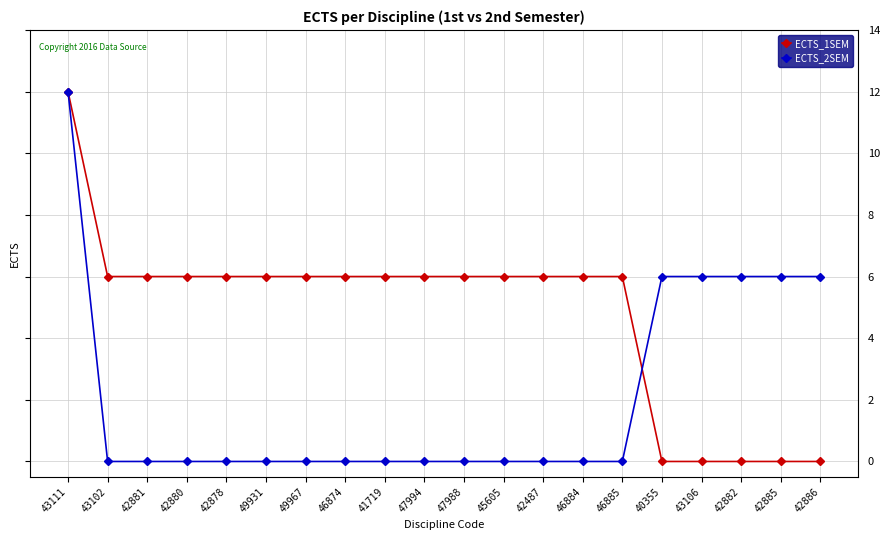

Is it true that ECTS_1SEM equals 6 at 42880?

True